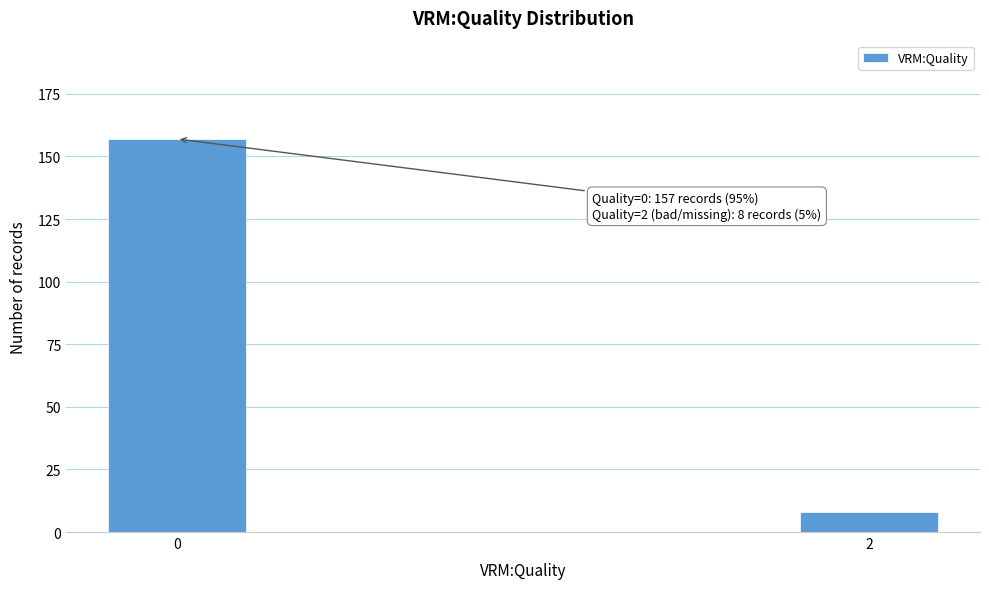

Reading right to left, list all the values displayed in this chart.

8	157